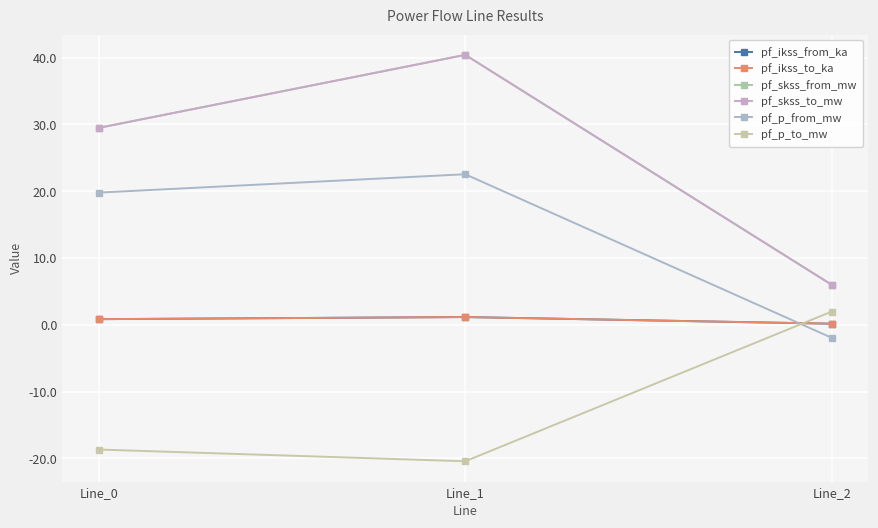

What is the maximum value for pf_skss_from_mw?

40.4